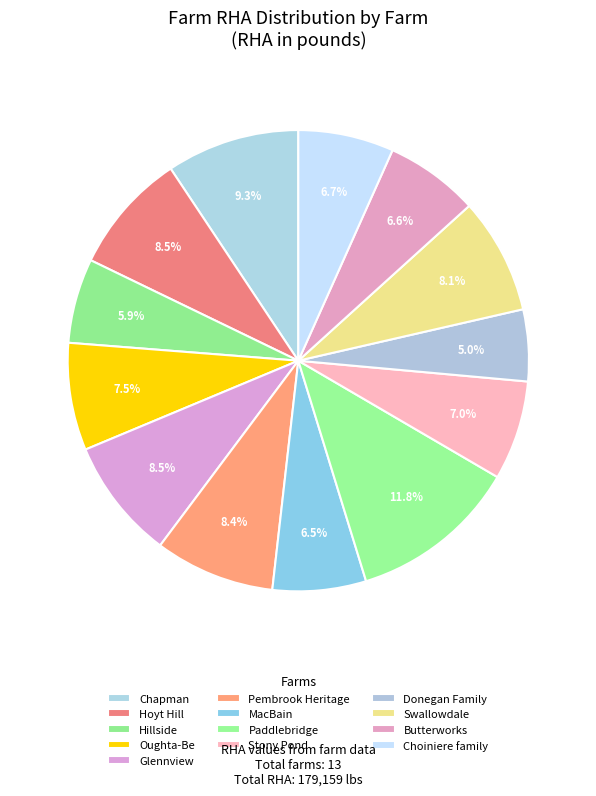

What is the change in value from Chapman to Stony Pond?

-4228